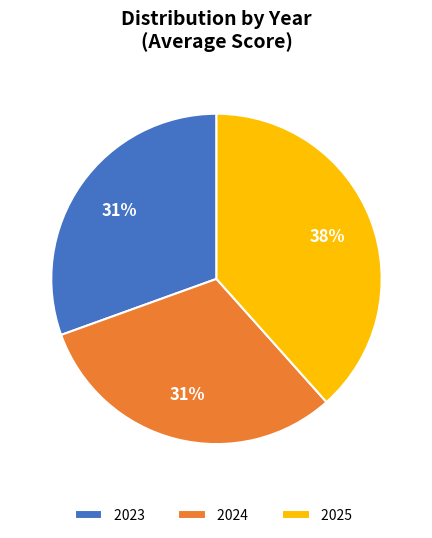

Count the number of slices in the pie.

3